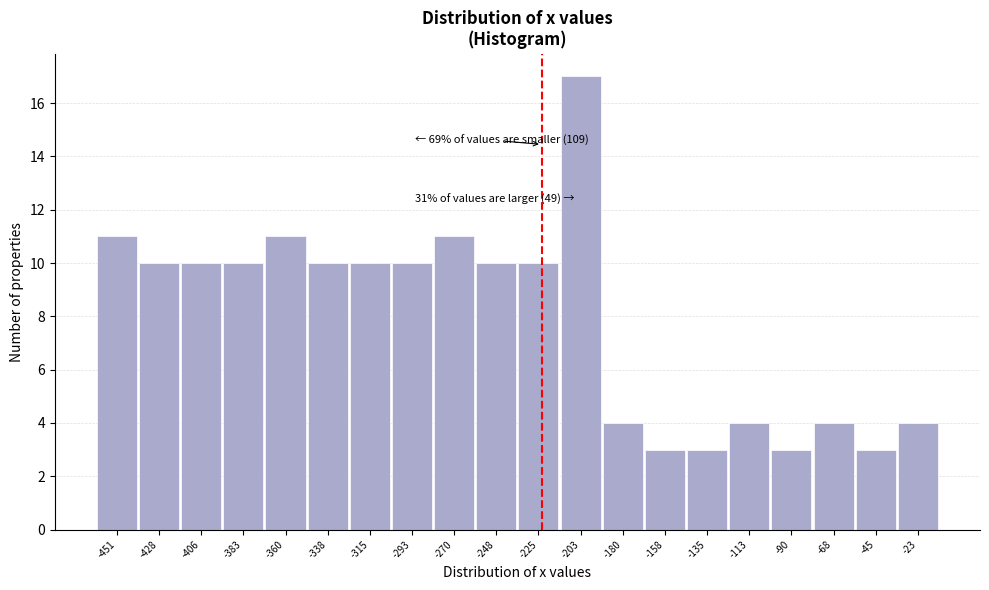

Reading left to right, list all the values displayed in this chart.

11	10	10	10	11	10	10	10	11	10	10	17	4	3	3	4	3	4	3	4